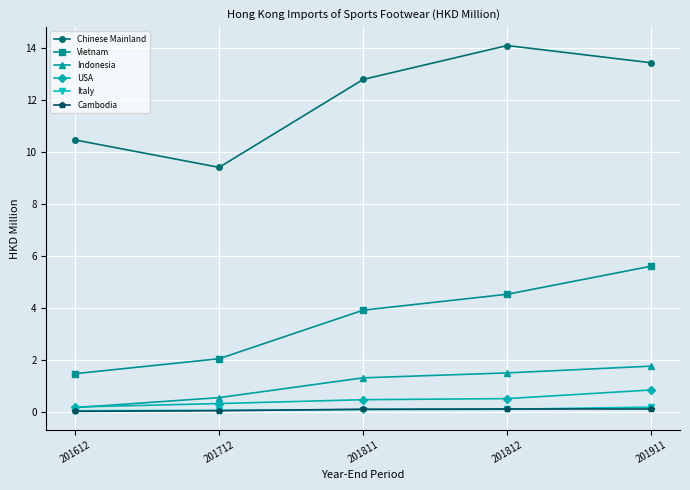

What is the difference between the Chinese Mainland values at 201612 and 201812?

3.6